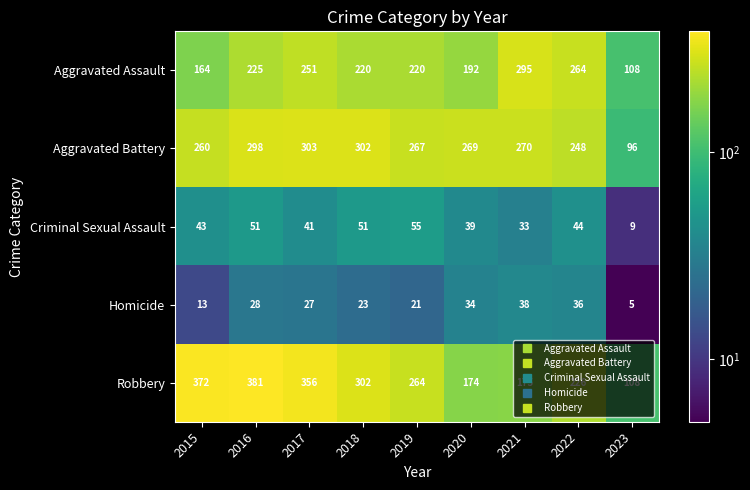

At which category is the sum across all series the highest?

2016